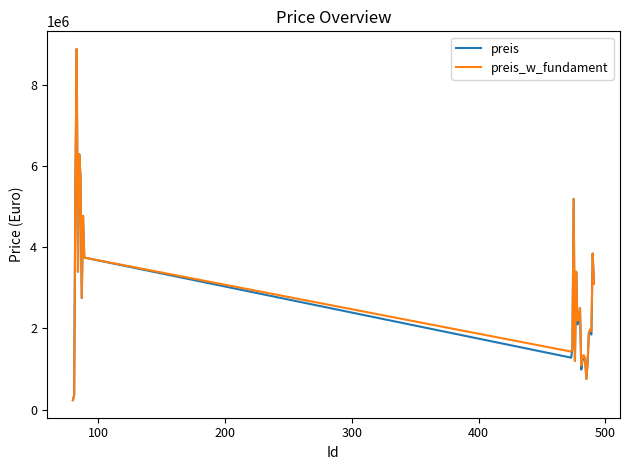

What is the smallest value displayed?

231100